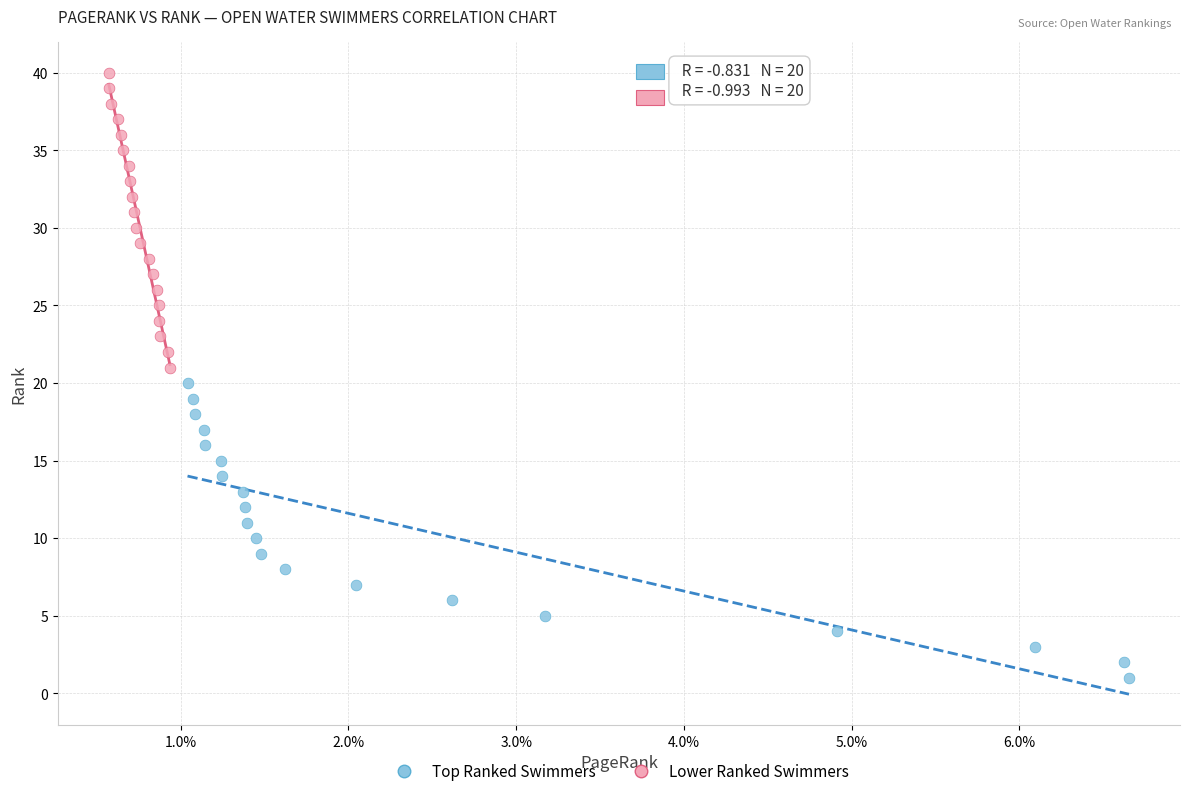

Which series contains the lowest Y value?

Top Ranked Swimmers